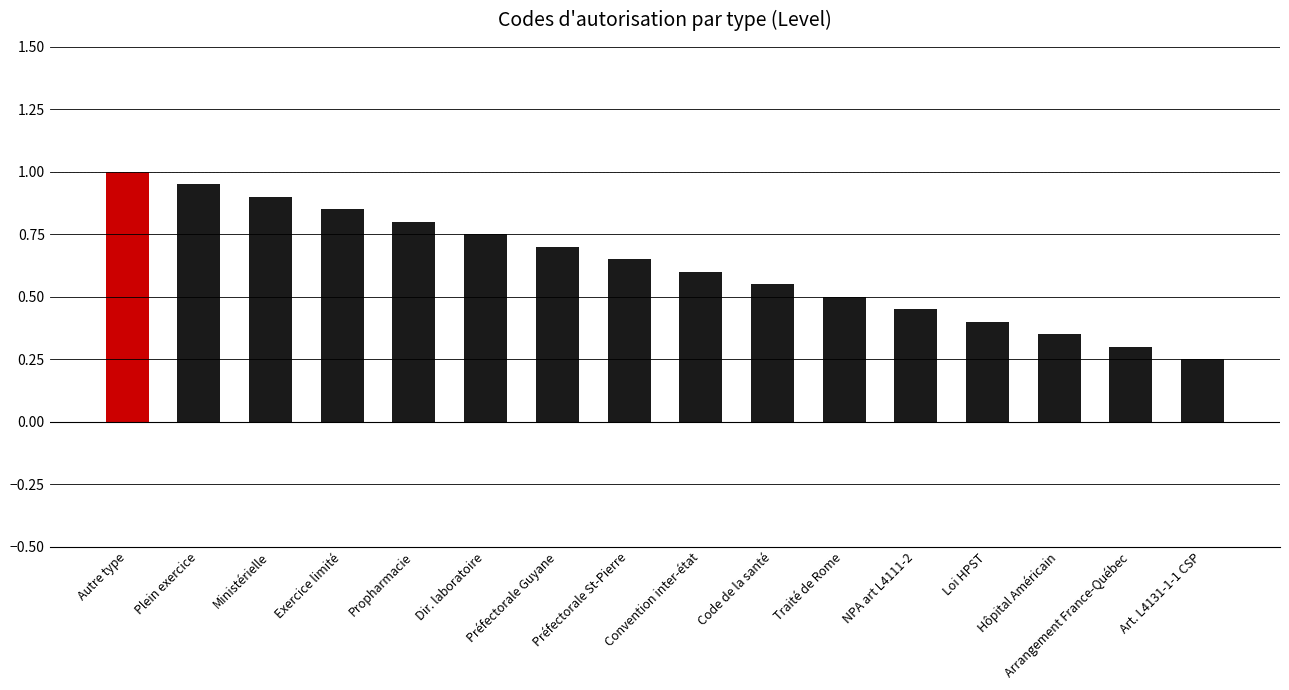

Which category has the lowest value across all series?

Art. L4131-1-1 CSP